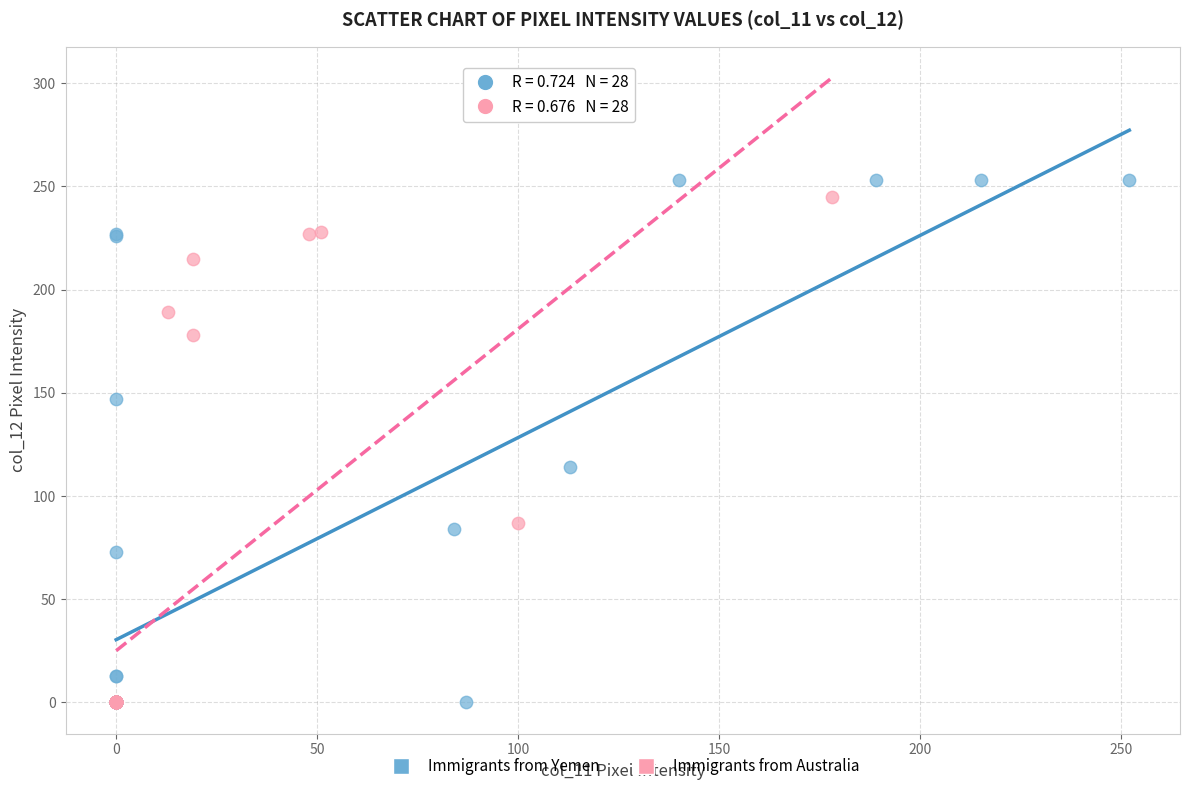

Which series has the largest Y range (max minus min)?

Immigrants from Yemen